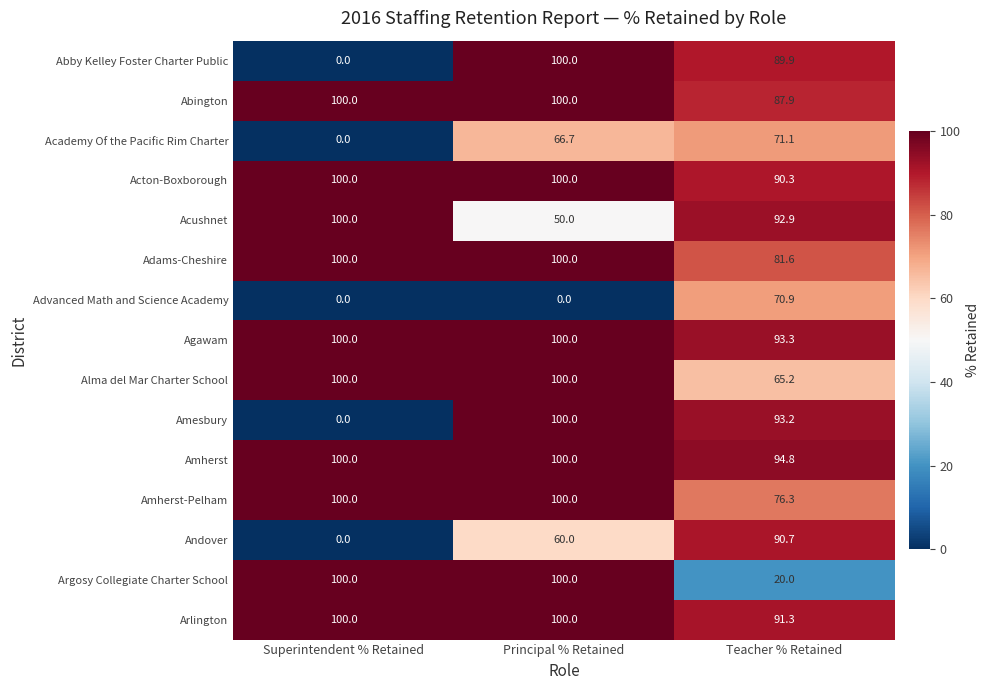

What is the lowest value of the Abington series?

87.9